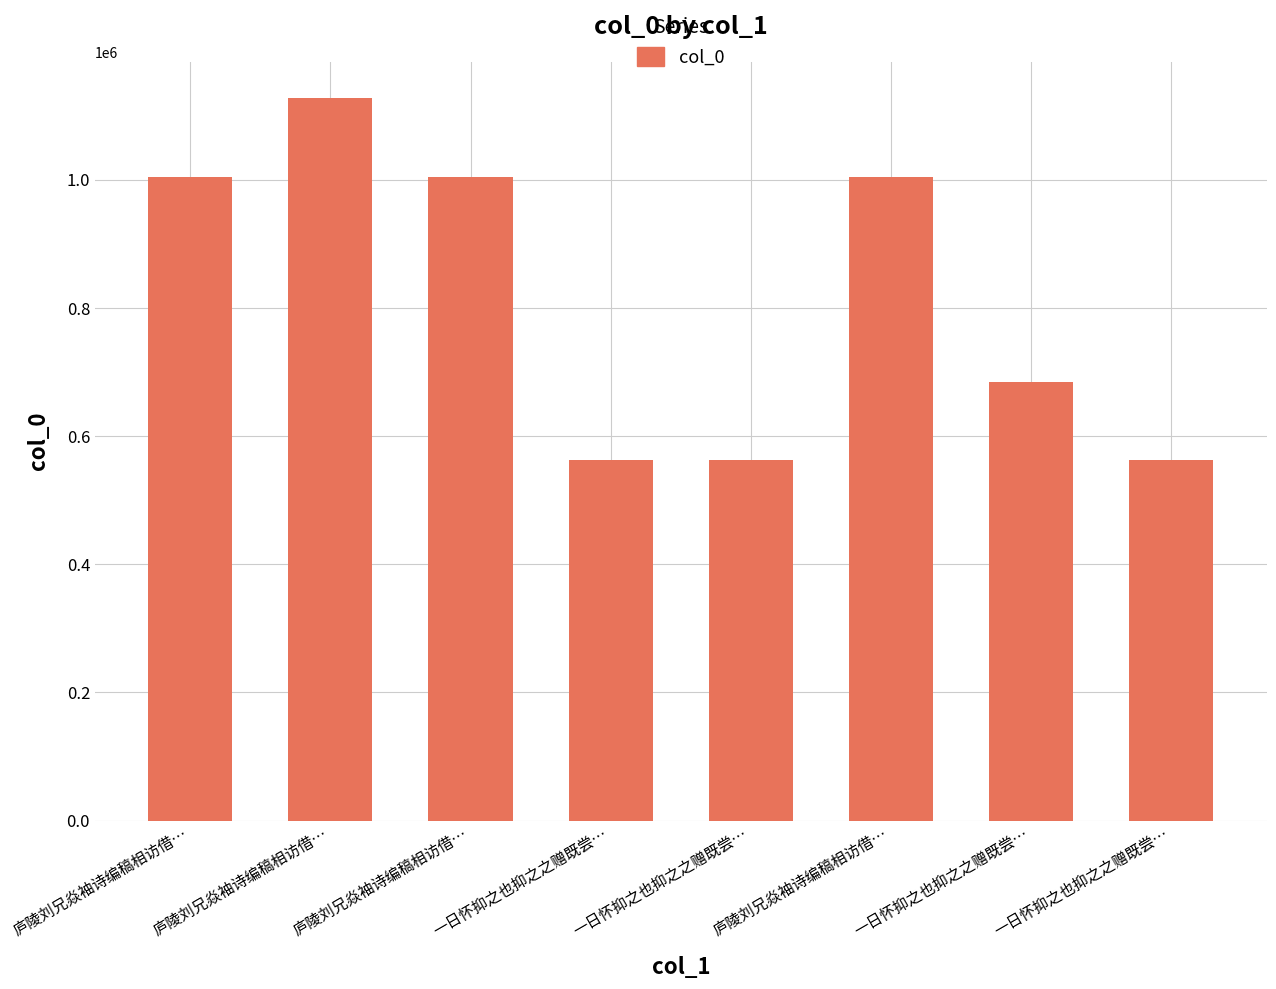

Approximately how many times larger is the value at 一日怀抑之也抑之之赠既尝… compared to 一日怀抑之也抑之之赠既尝…?

1.0